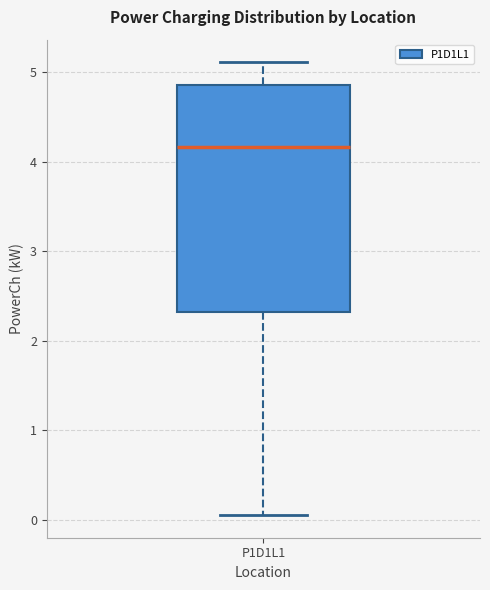

Read this box plot against the y-axis: the position of the median line, the range covered by the box, and the ends of both whiskers. The values are not printed on the chart, so give them approximately, as read against the axis.

median 4.2, box 2.3 to 4.9, whiskers 0.1 to 5.1